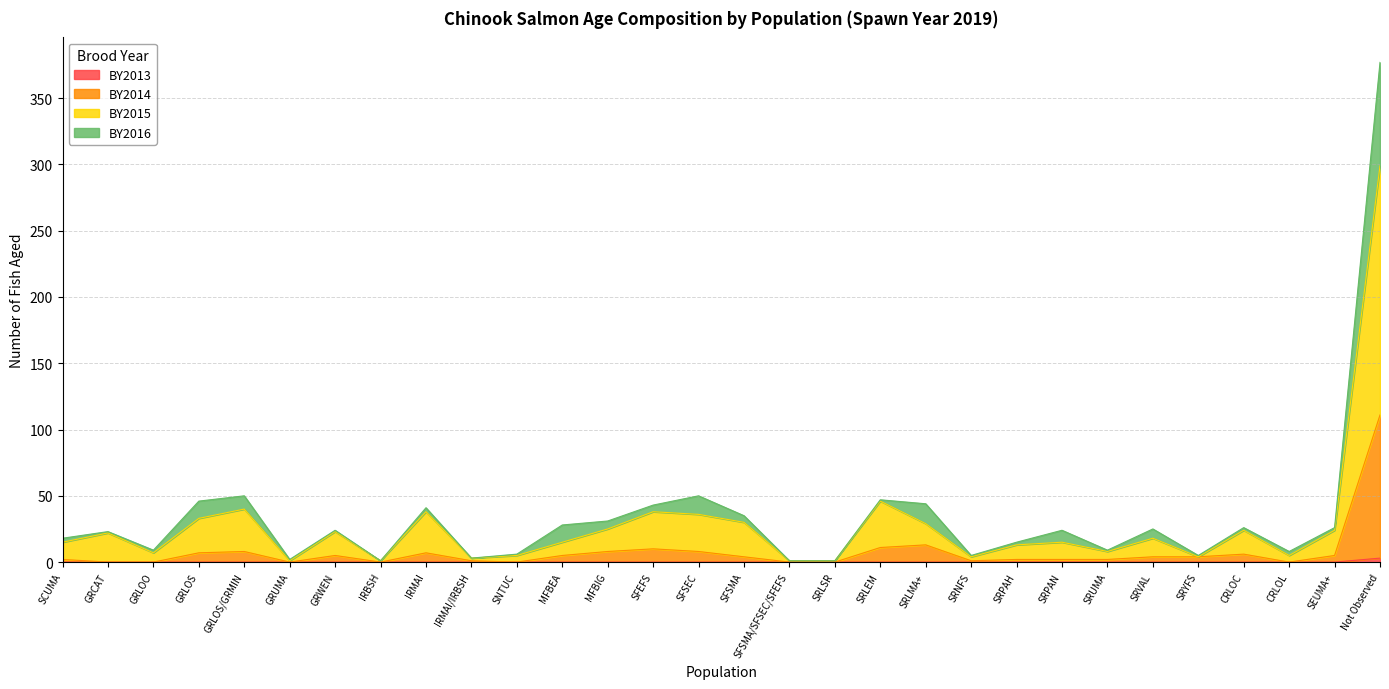

What is the difference between the highest and lowest values at GRLOO?

7